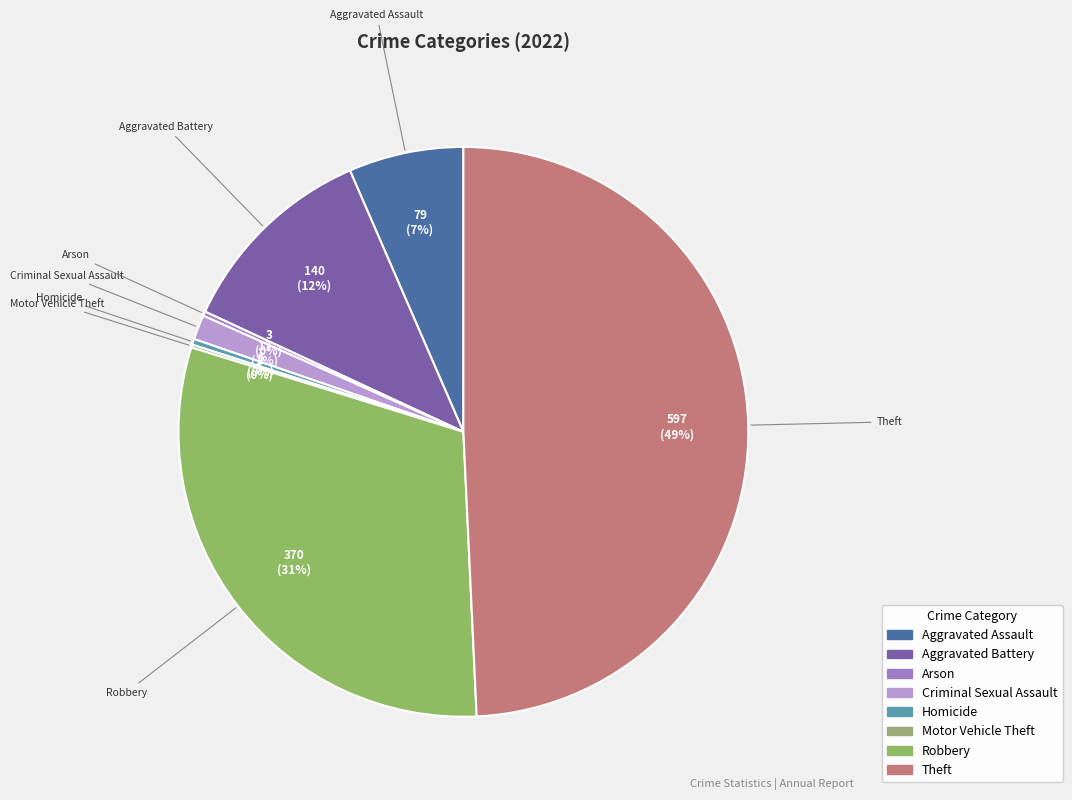

True or false: Aggravated Battery accounts for 12% of the total.

True